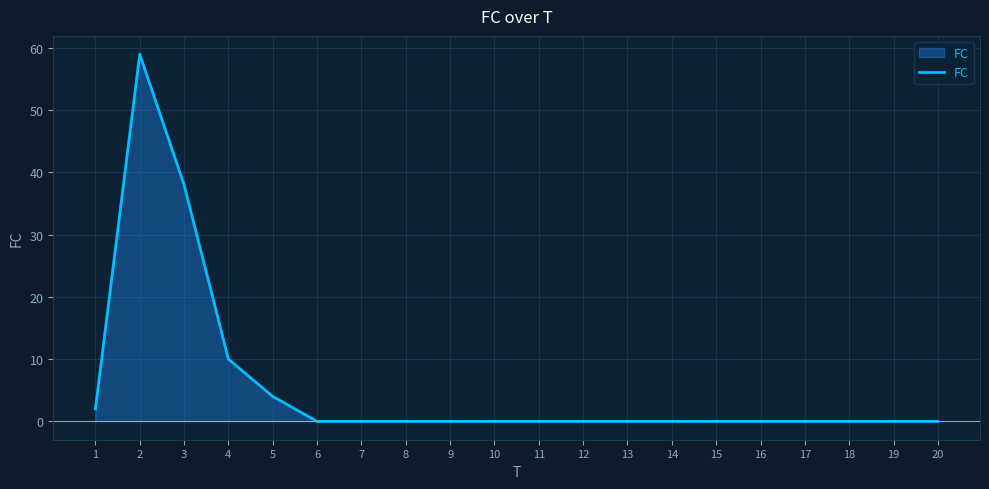

True or false: the data shows 27 at 9.

False